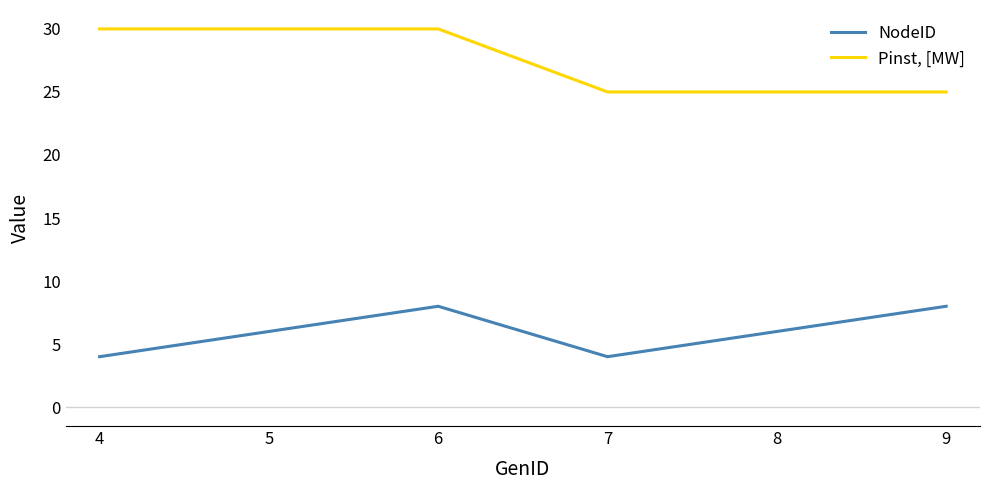

What is the spread (max minus min) of values at 4?

26